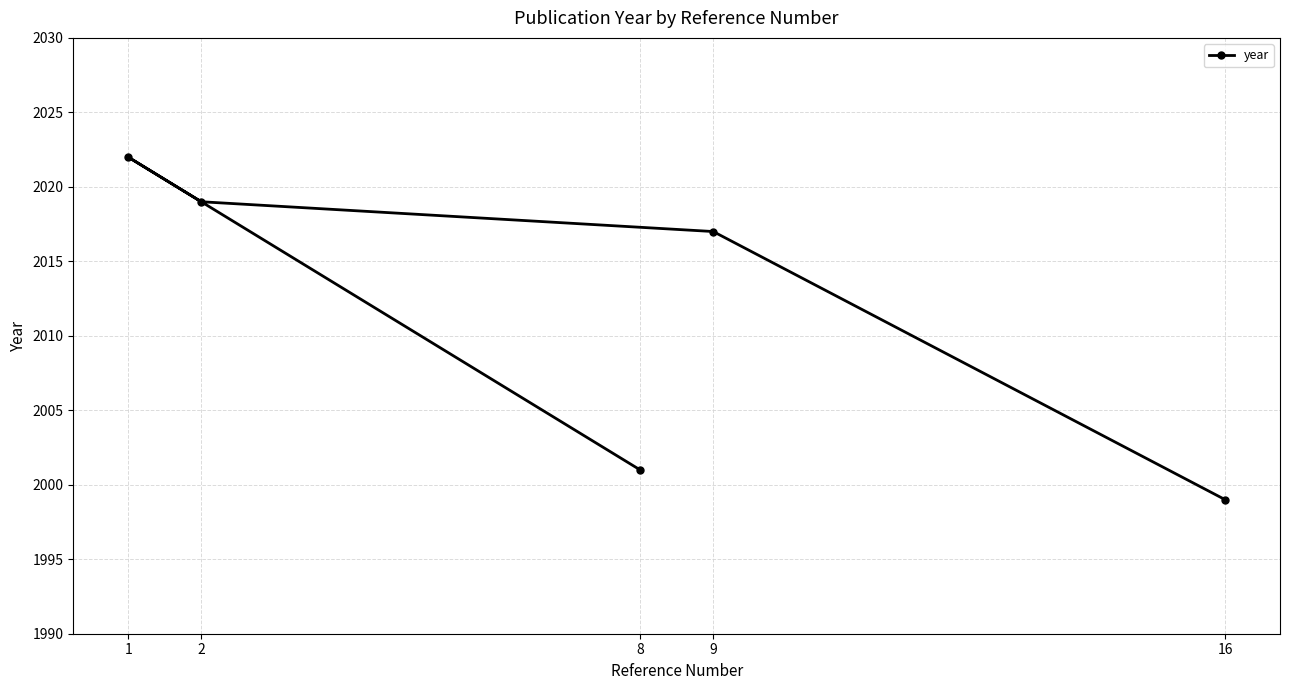

Reading left to right, transcribe all the data shown in this chart.

1=2022	2=2019	8=2001	9=2017	16=1999